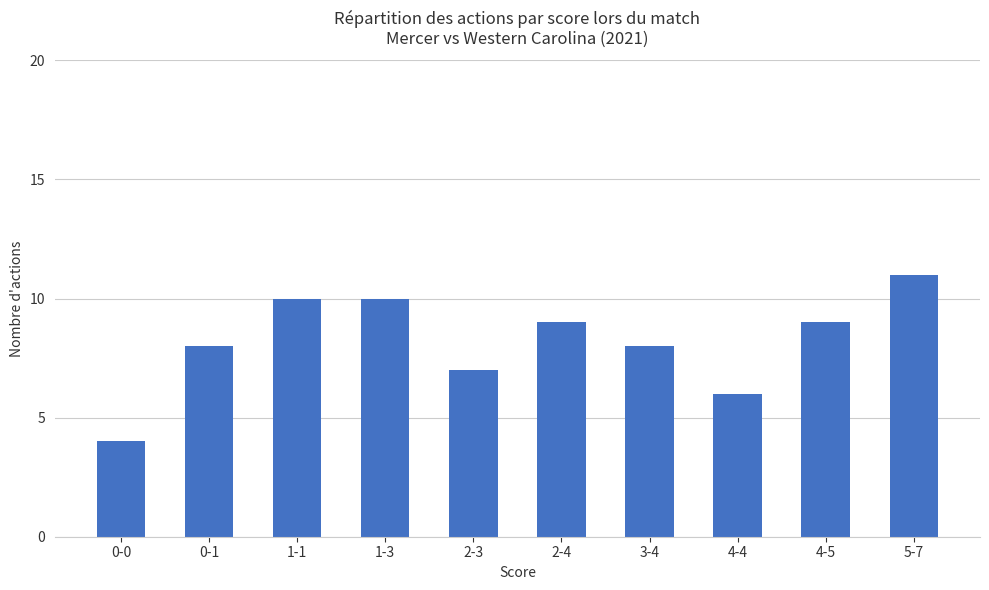

What is the label of the 7th bar from the left?

3-4